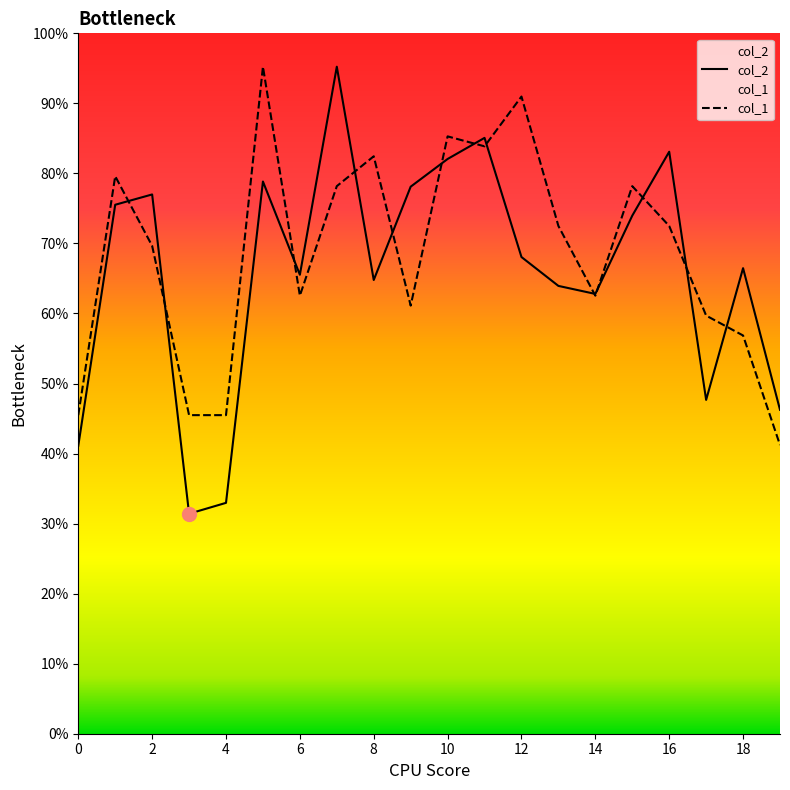

What is the difference between the col_2 values at 14 and 19?

1372.0